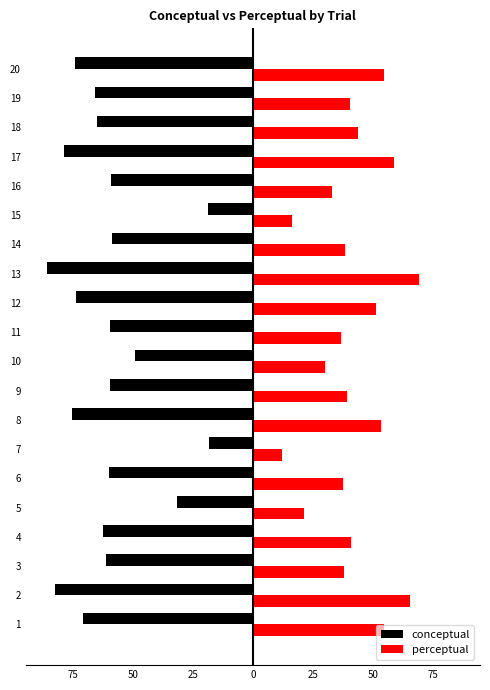

What are all the series names shown in the legend?

conceptual, perceptual